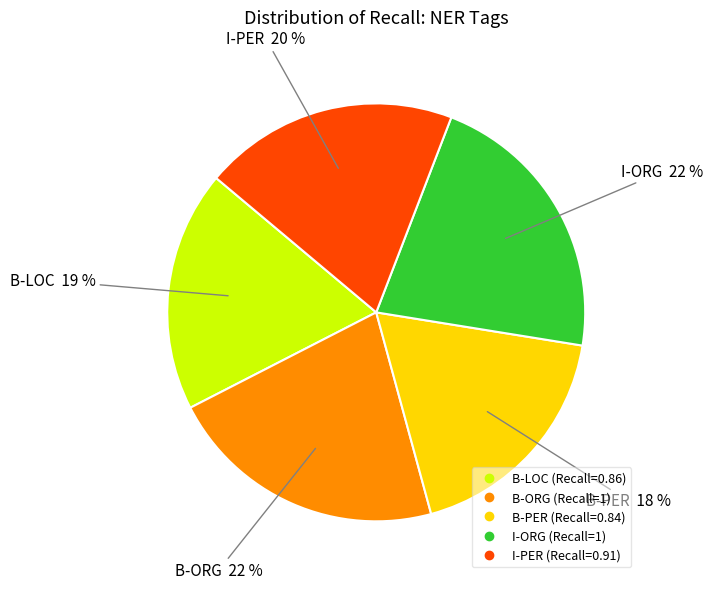

Does any single category account for the majority?

No